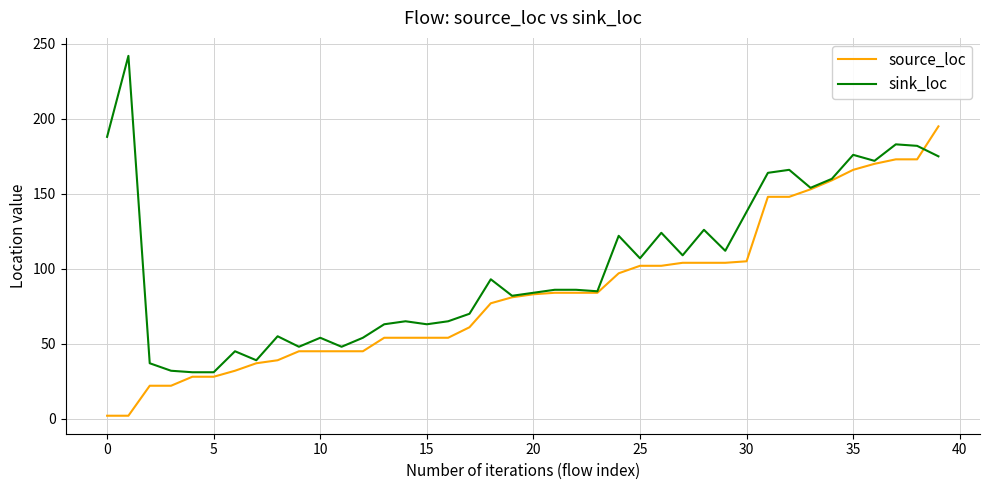

Is this an area chart (filled region under the line)?

No